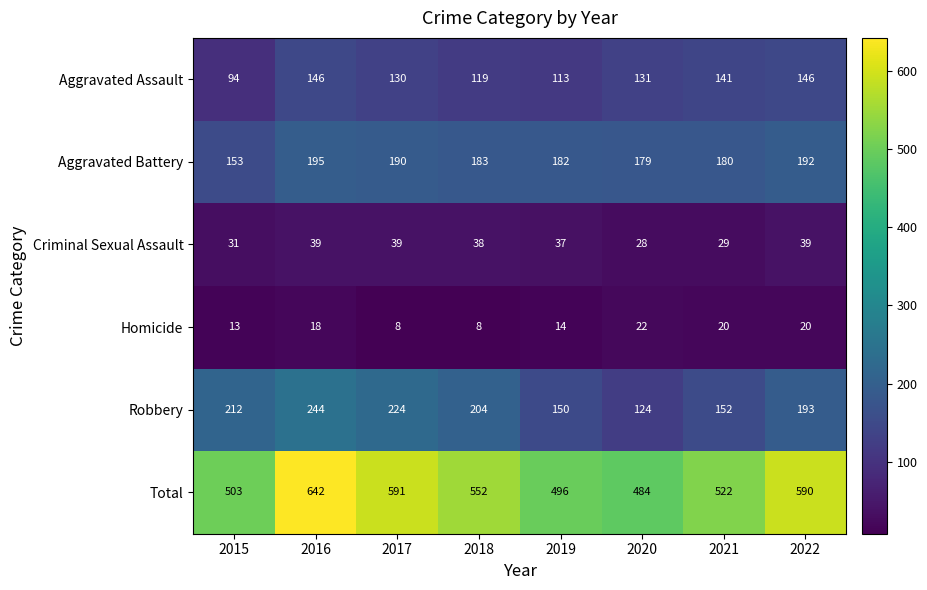

What is the difference between the second highest and second lowest values in the Aggravated Battery series?

13